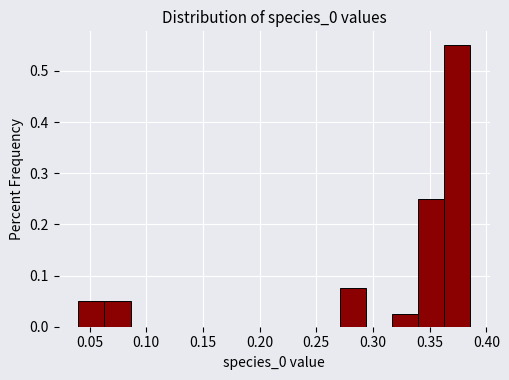

Which range on the x-axis has the tallest bar?

0.365 to 0.385